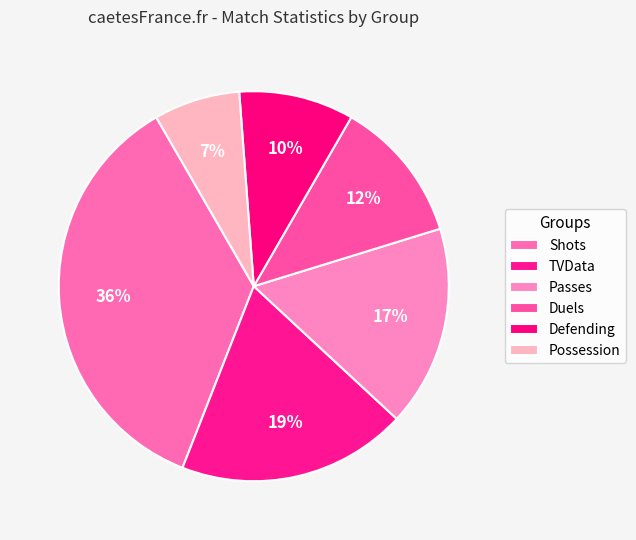

To the nearest percent, what is the combined percentage of Possession and TVData?

26%